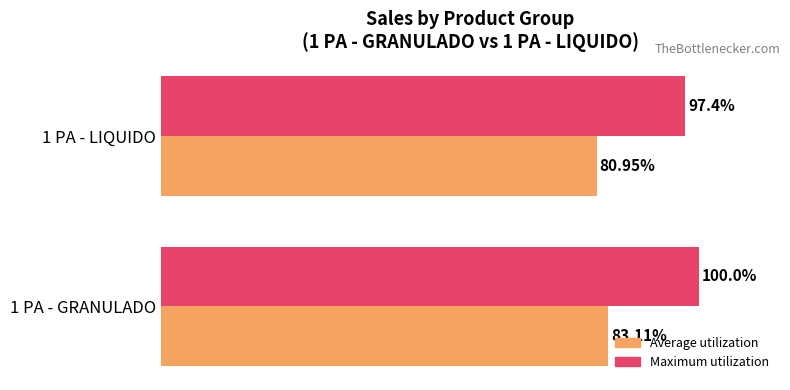

At which category is the sum across all series the highest?

1 PA - GRANULADO